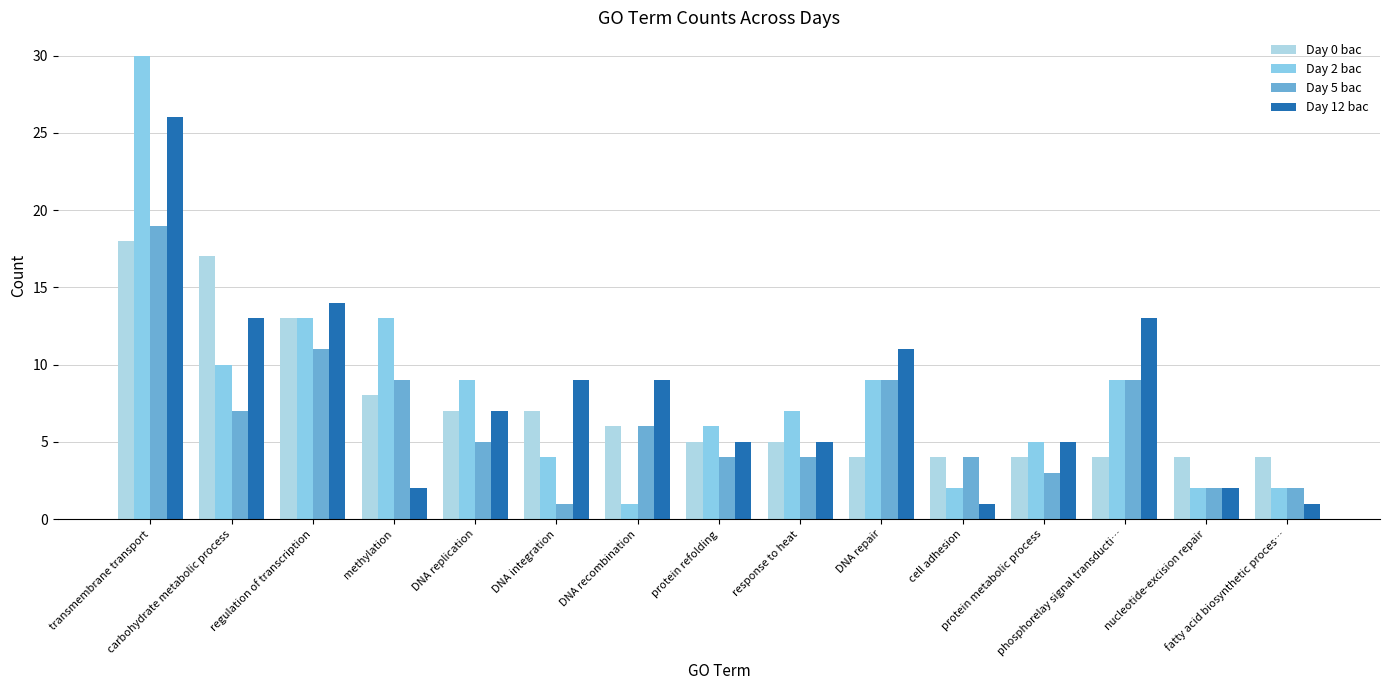

Reading right to left, what are all the values shown in this chart?

Day 0 bac: 4	4	4	4	4	4	5	5	6	7	7	8	13	17	18
Day 2 bac: 2	2	9	5	2	9	7	6	1	4	9	13	13	10	30
Day 5 bac: 2	2	9	3	4	9	4	4	6	1	5	9	11	7	19
Day 12 bac: 1	2	13	5	1	11	5	5	9	9	7	2	14	13	26